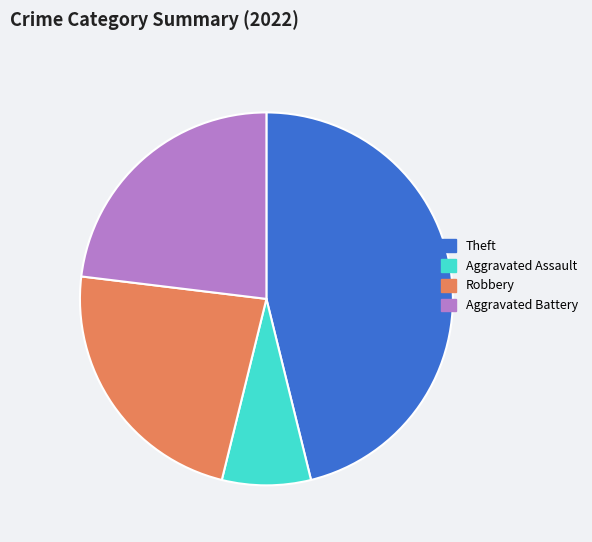

Do Aggravated Assault and Theft together represent more than half of the pie?

Yes